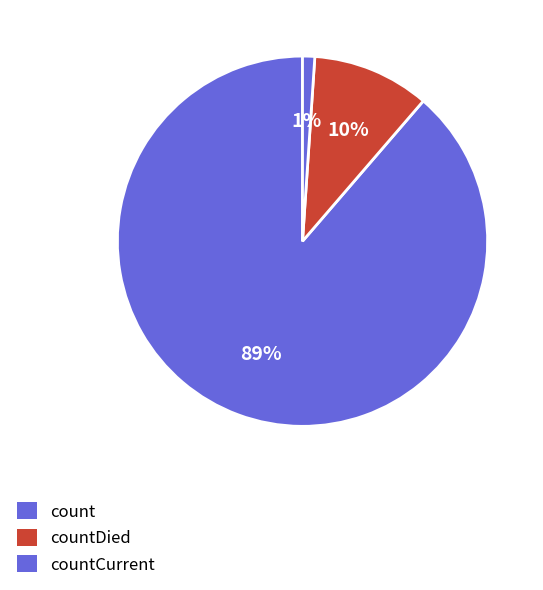

Approximately how many times larger is the value at countDied compared to count?

0.1